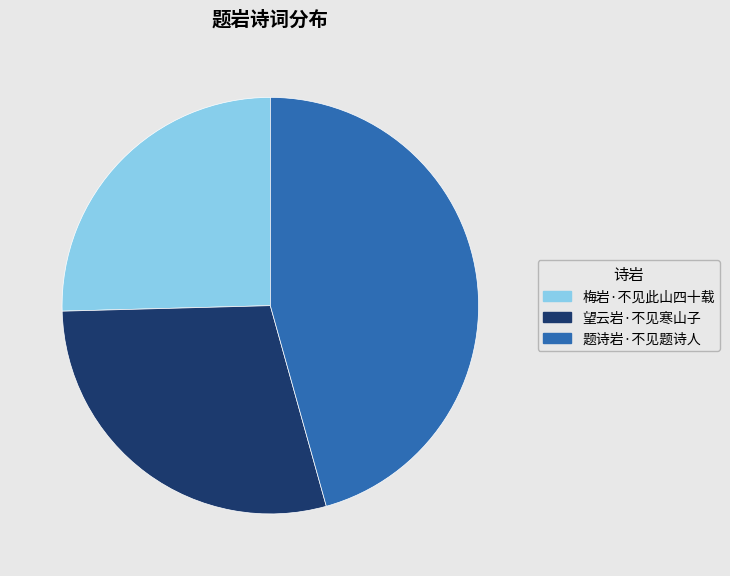

Which category has the biggest portion of the pie?

题诗岩·不见题诗人